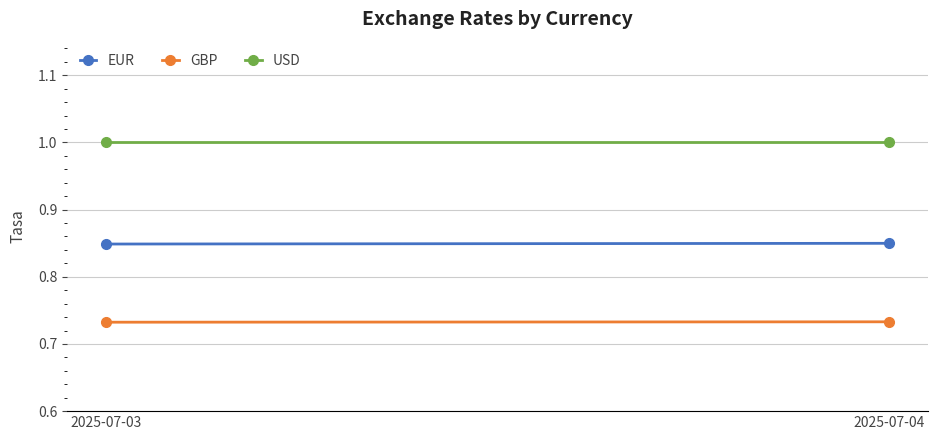

The USD series shows 1.0 at 2025-07-04. True or false?

True